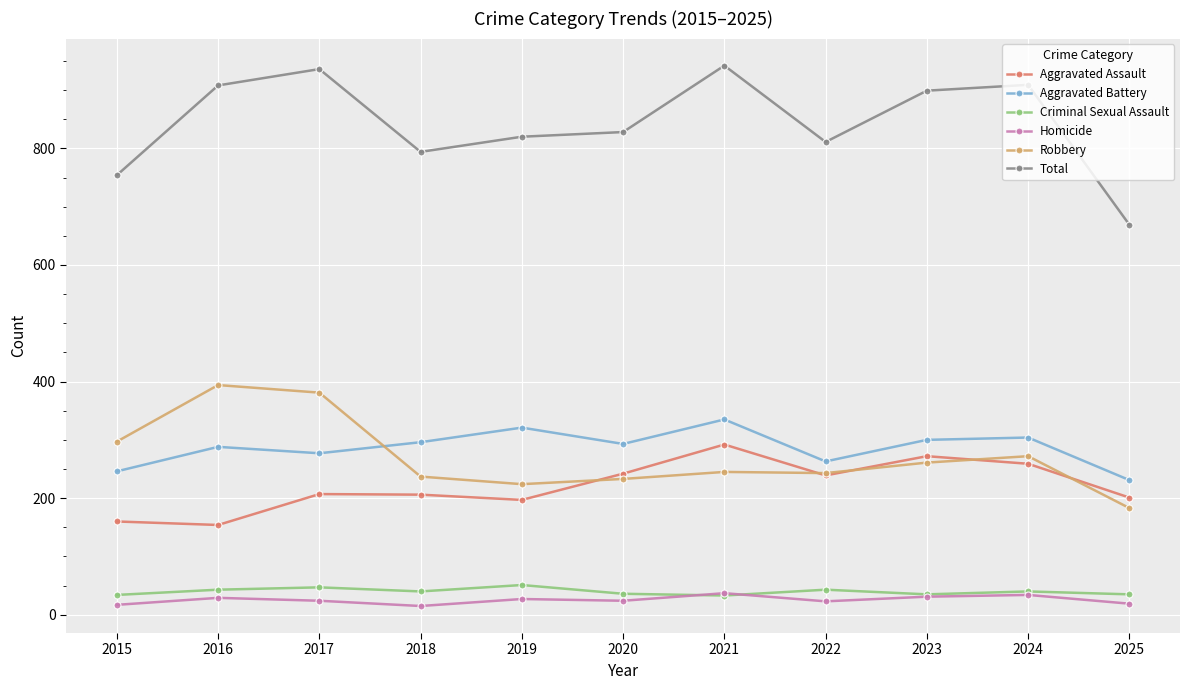

In Total, how many points are higher than both neighbors (excluding endpoints)?

3